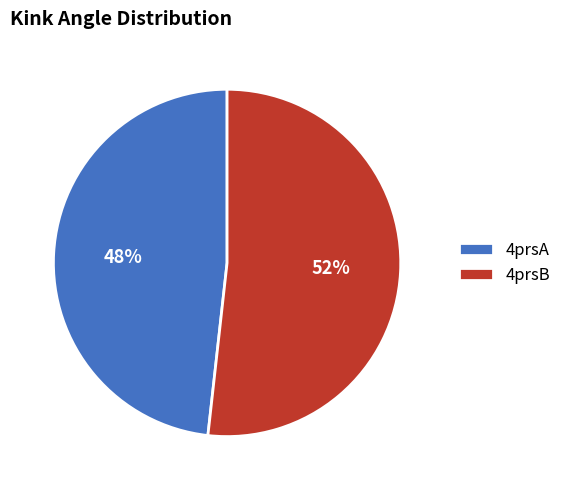

Which has a higher value, 4prsB or 4prsA?

4prsB